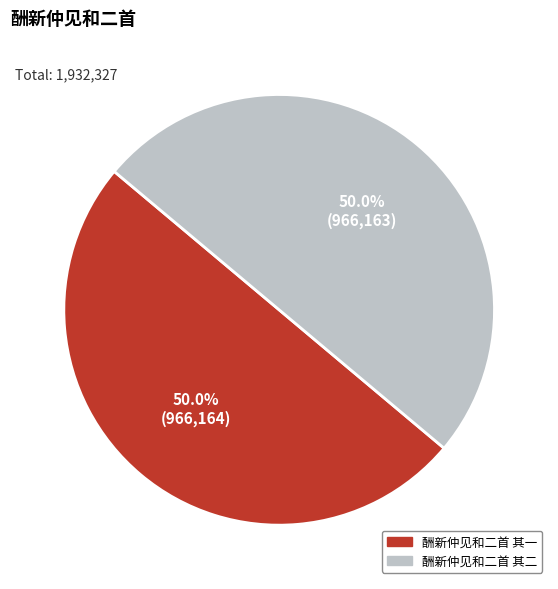

What percentage do 酬新仲见和二首 其一 and 酬新仲见和二首 其二 together represent?

100.0%